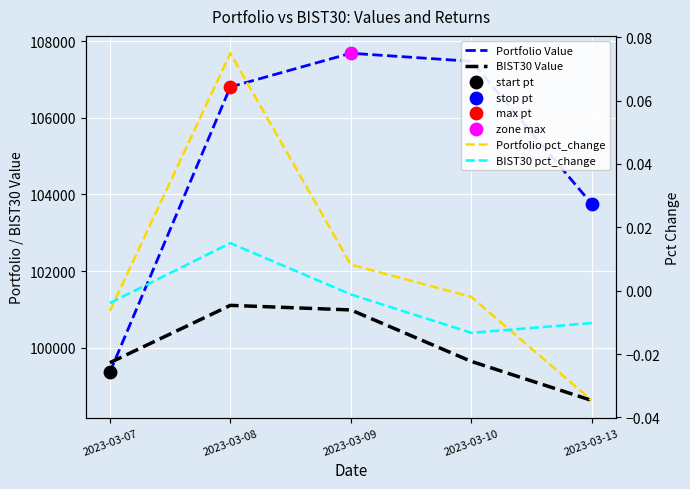

What is the total value across all series at 2023-03-08?

207909.2